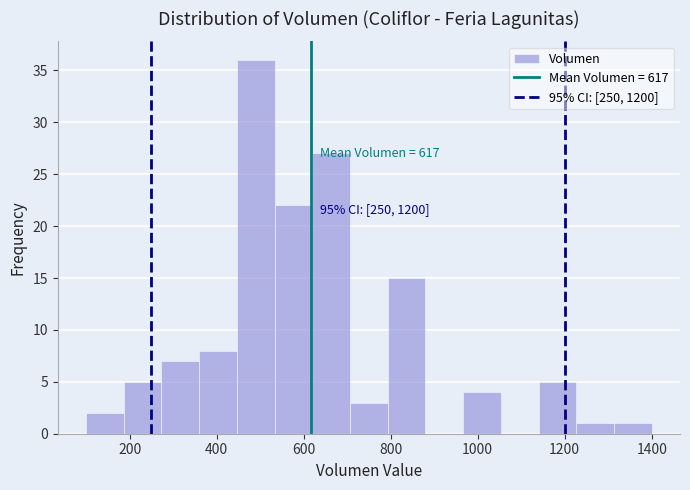

Over which range of the x-axis is the bar tallest?

440 to 540